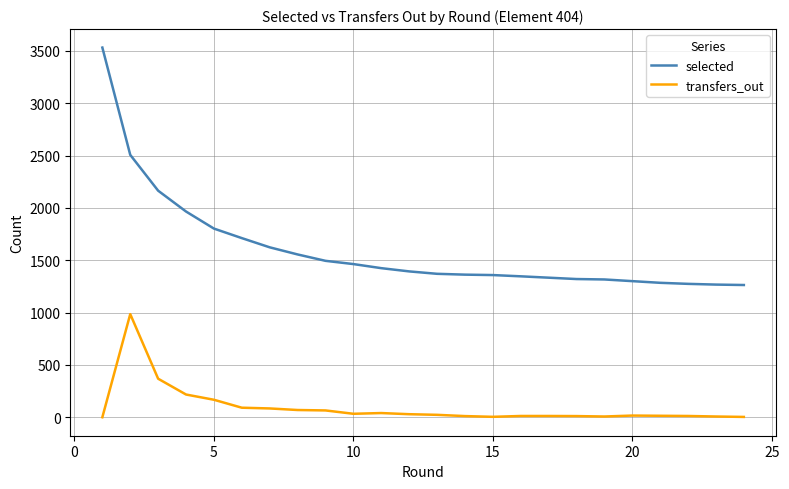

Which series has the largest total across all categories?

selected